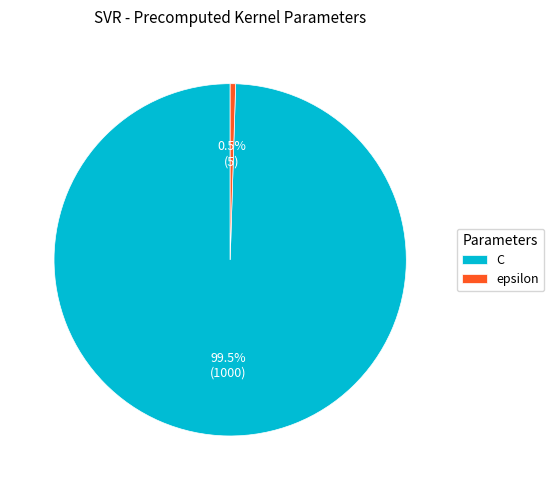

What portion of the pie excludes epsilon?

99.5%